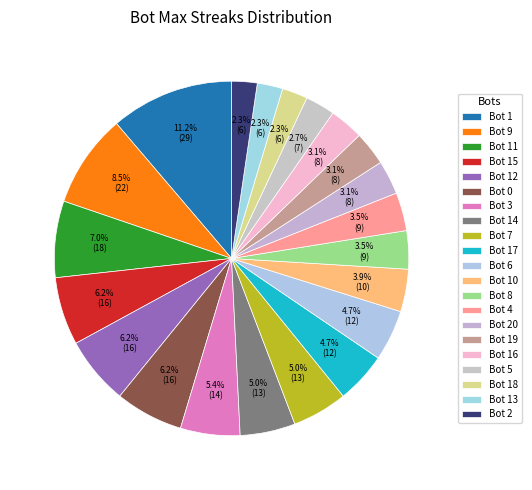

Is there a majority slice in this chart?

No